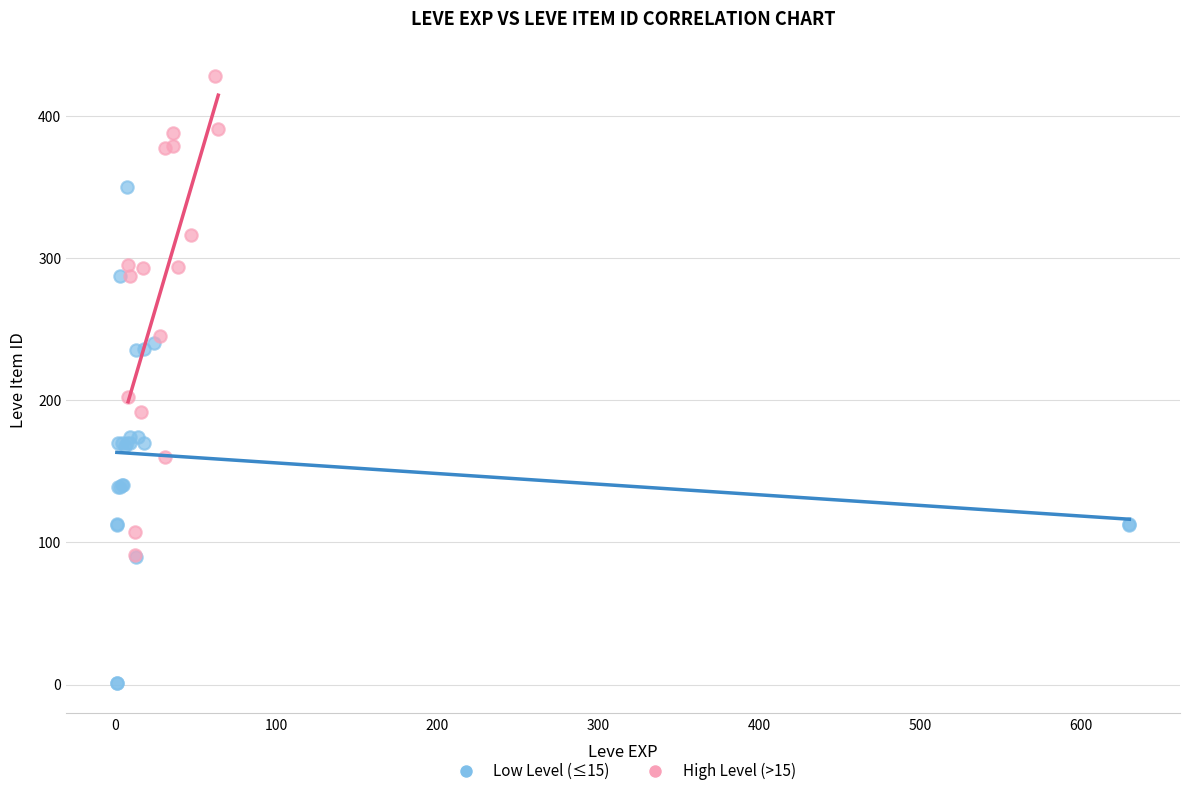

Which series contains the lowest Y value?

Low Level (≤15)